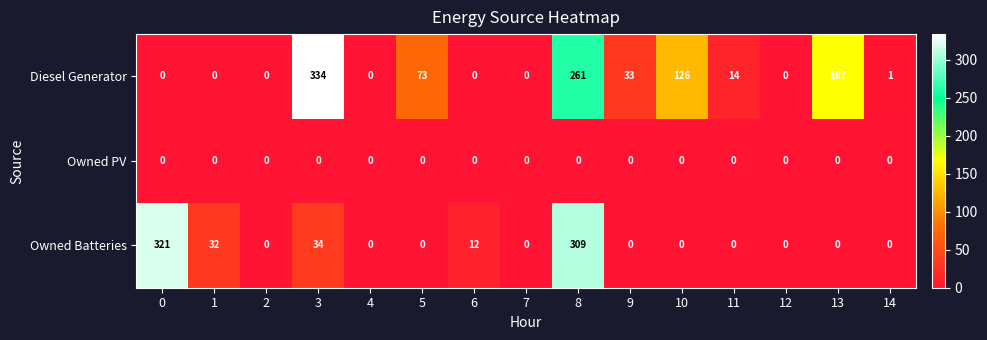

Rank the series by their average value, from lowest to highest.

Owned PV, Owned Batteries, Diesel Generator